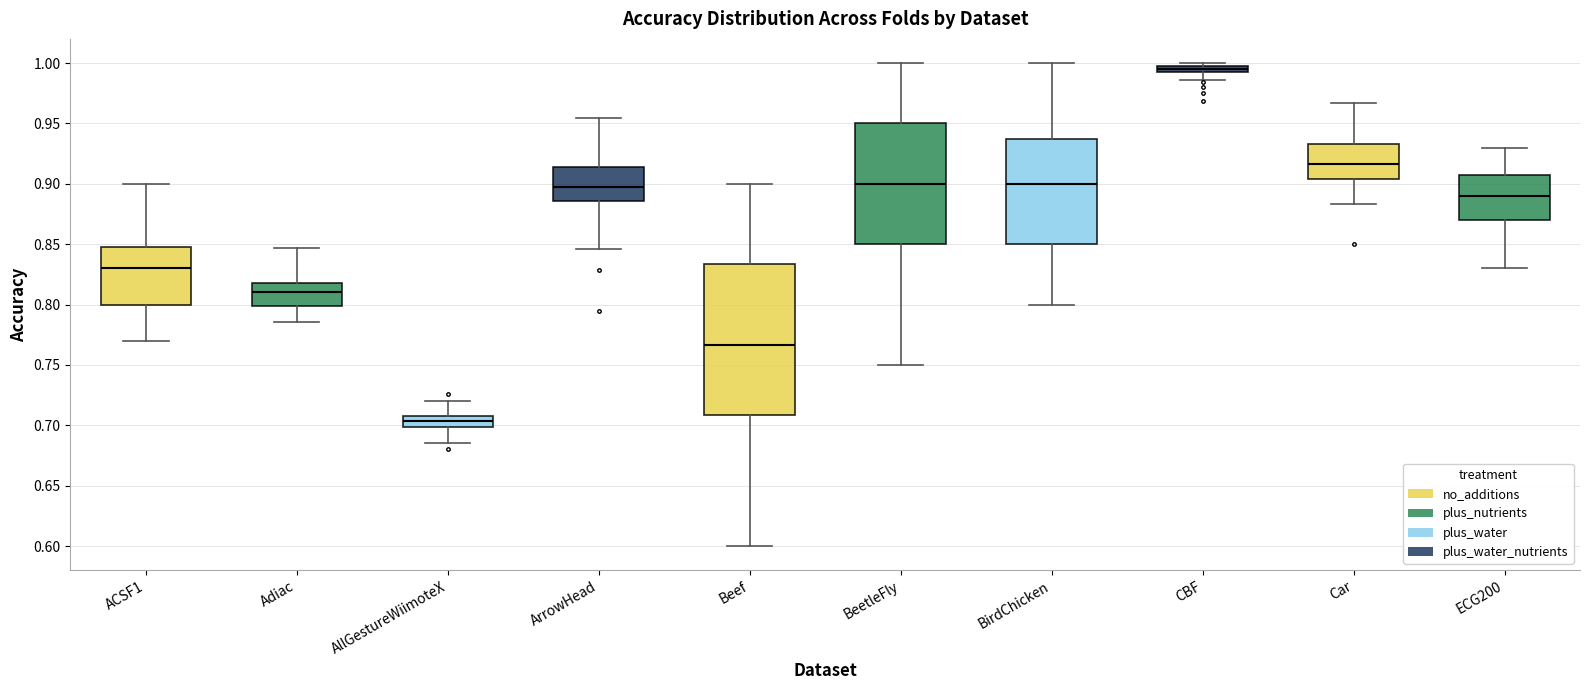

Where is the upper edge of the box for BirdChicken on the y-axis? The values are not printed on the chart, so give them approximately, as read against the axis.

0.940